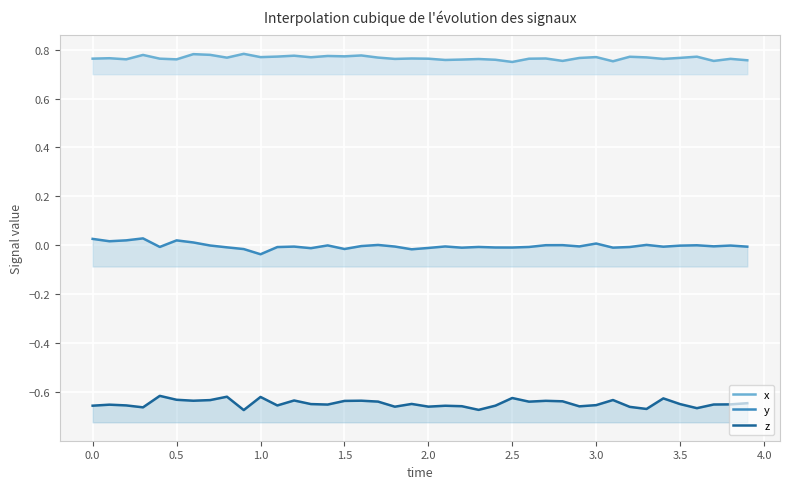

What is the lowest value of the z series?

-0.7